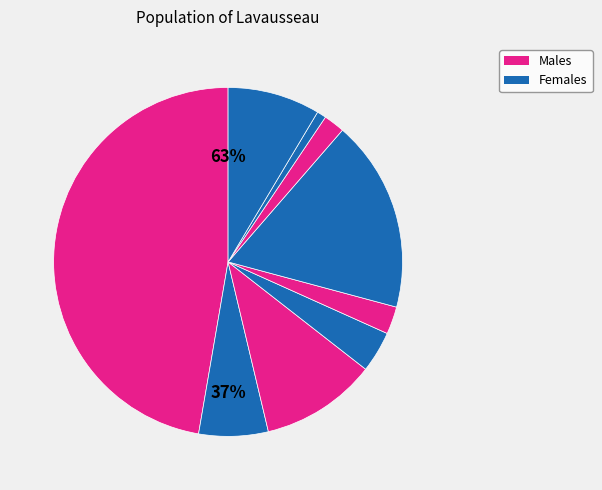

To the nearest percent, what portion does signal segment 2 represent?

6%